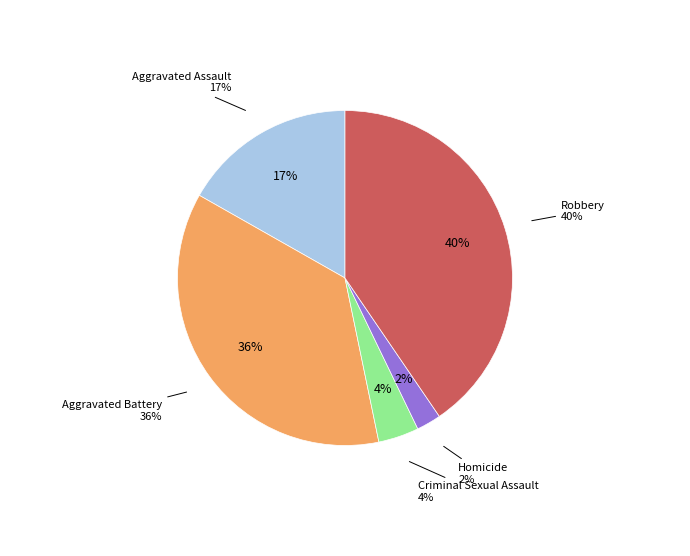

Count the number of slices in the pie.

5